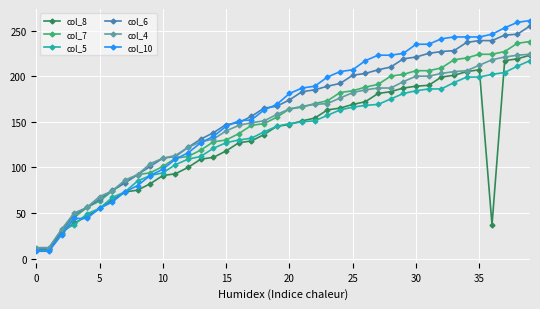

True or false: col_8 has more than 0 points higher than both neighbors.

True